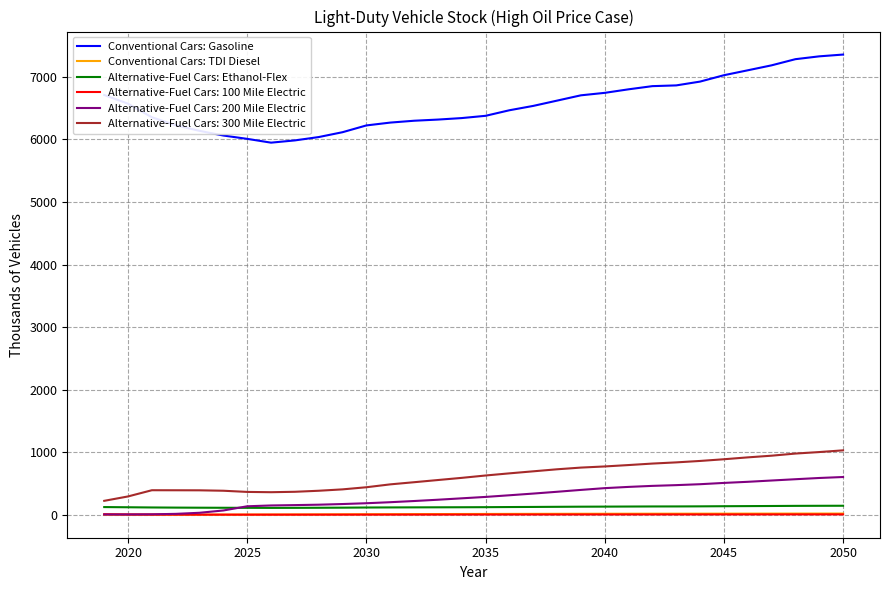

Which series has the widest spread of values?

Conventional Cars: Gasoline